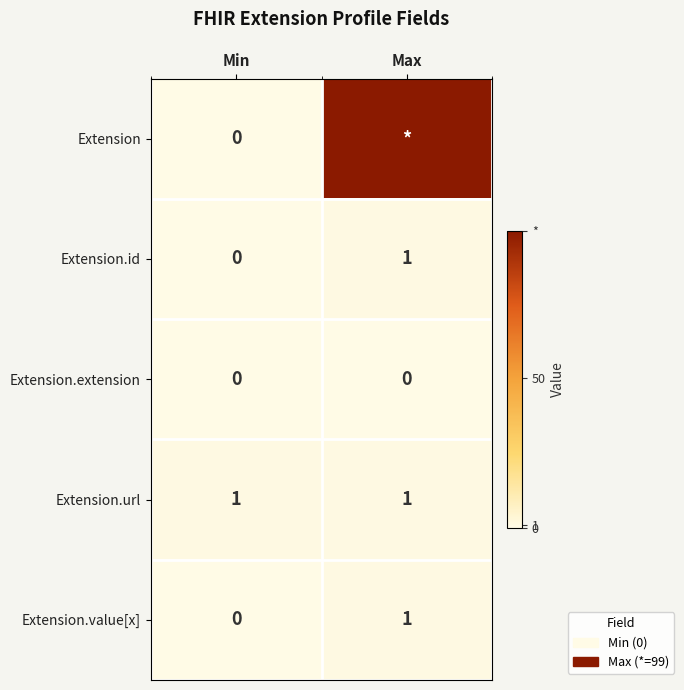

What is the total value across all series at Max?

102